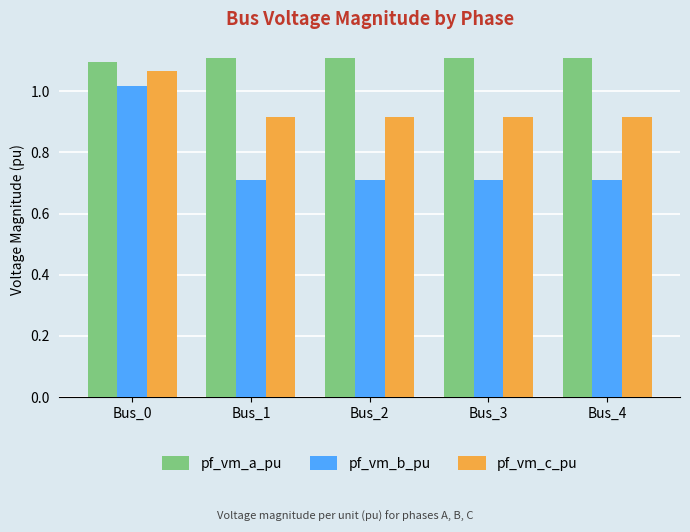

Are the bars grouped side by side (vs. stacked)?

Yes